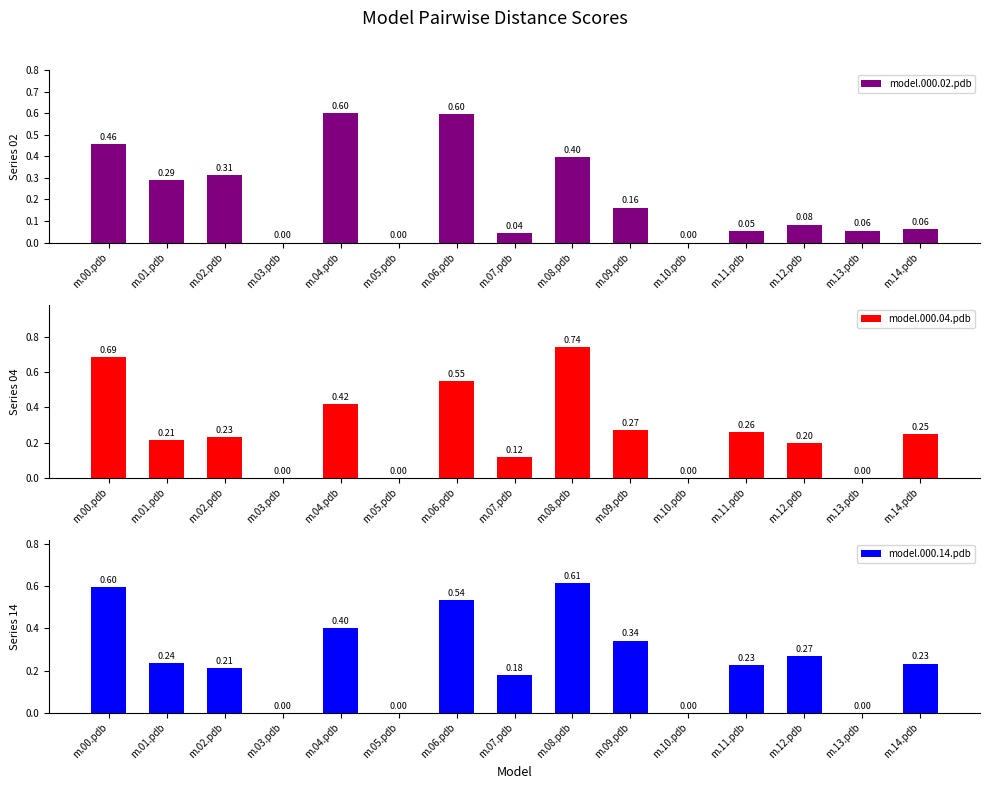

At which label does model.000.02.pdb reach its peak?

m.04.pdb